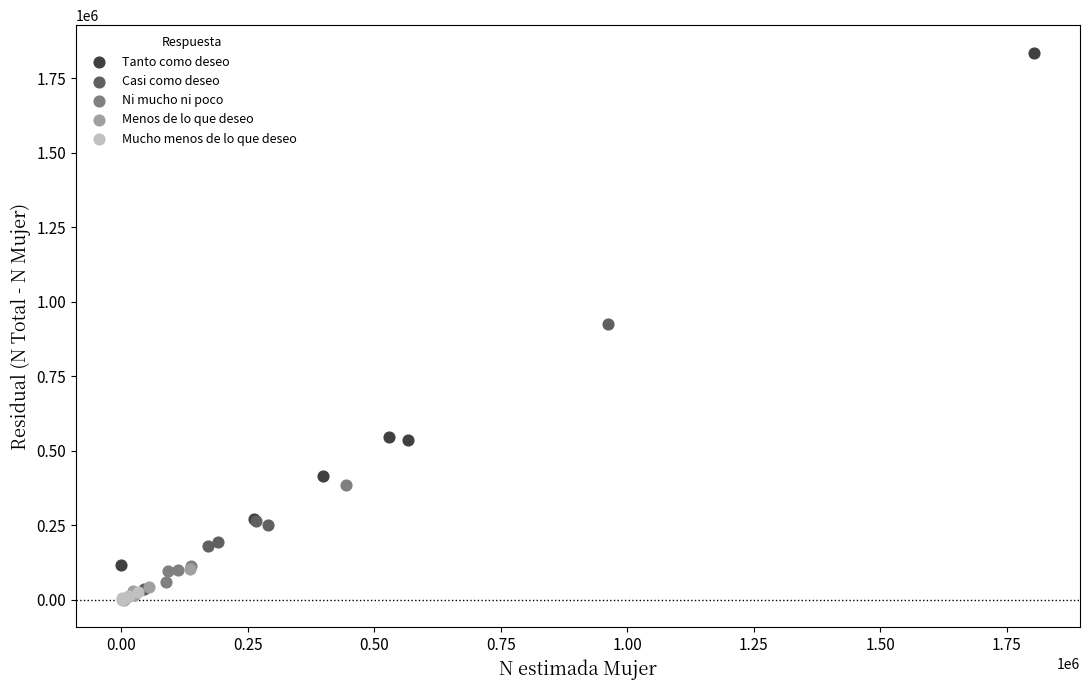

Which series reaches the maximum Y coordinate?

Tanto como deseo